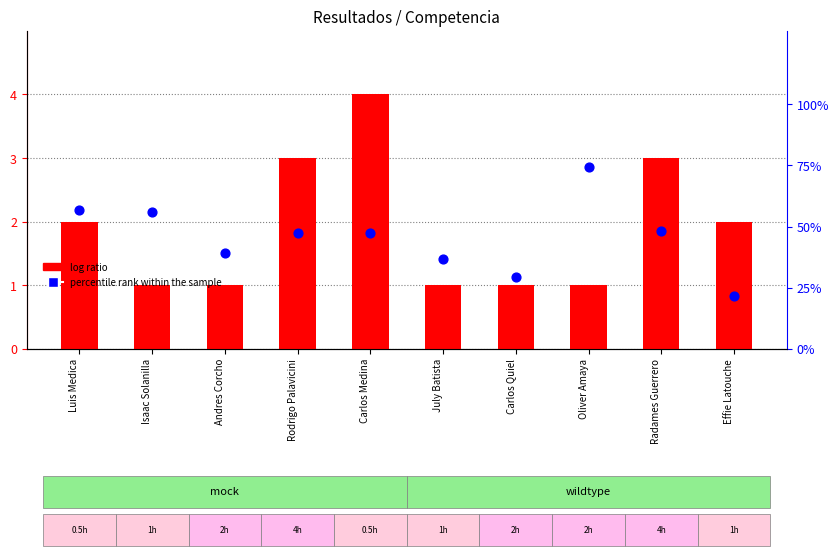

Which series reaches the maximum Y coordinate?

percentile rank within the sample